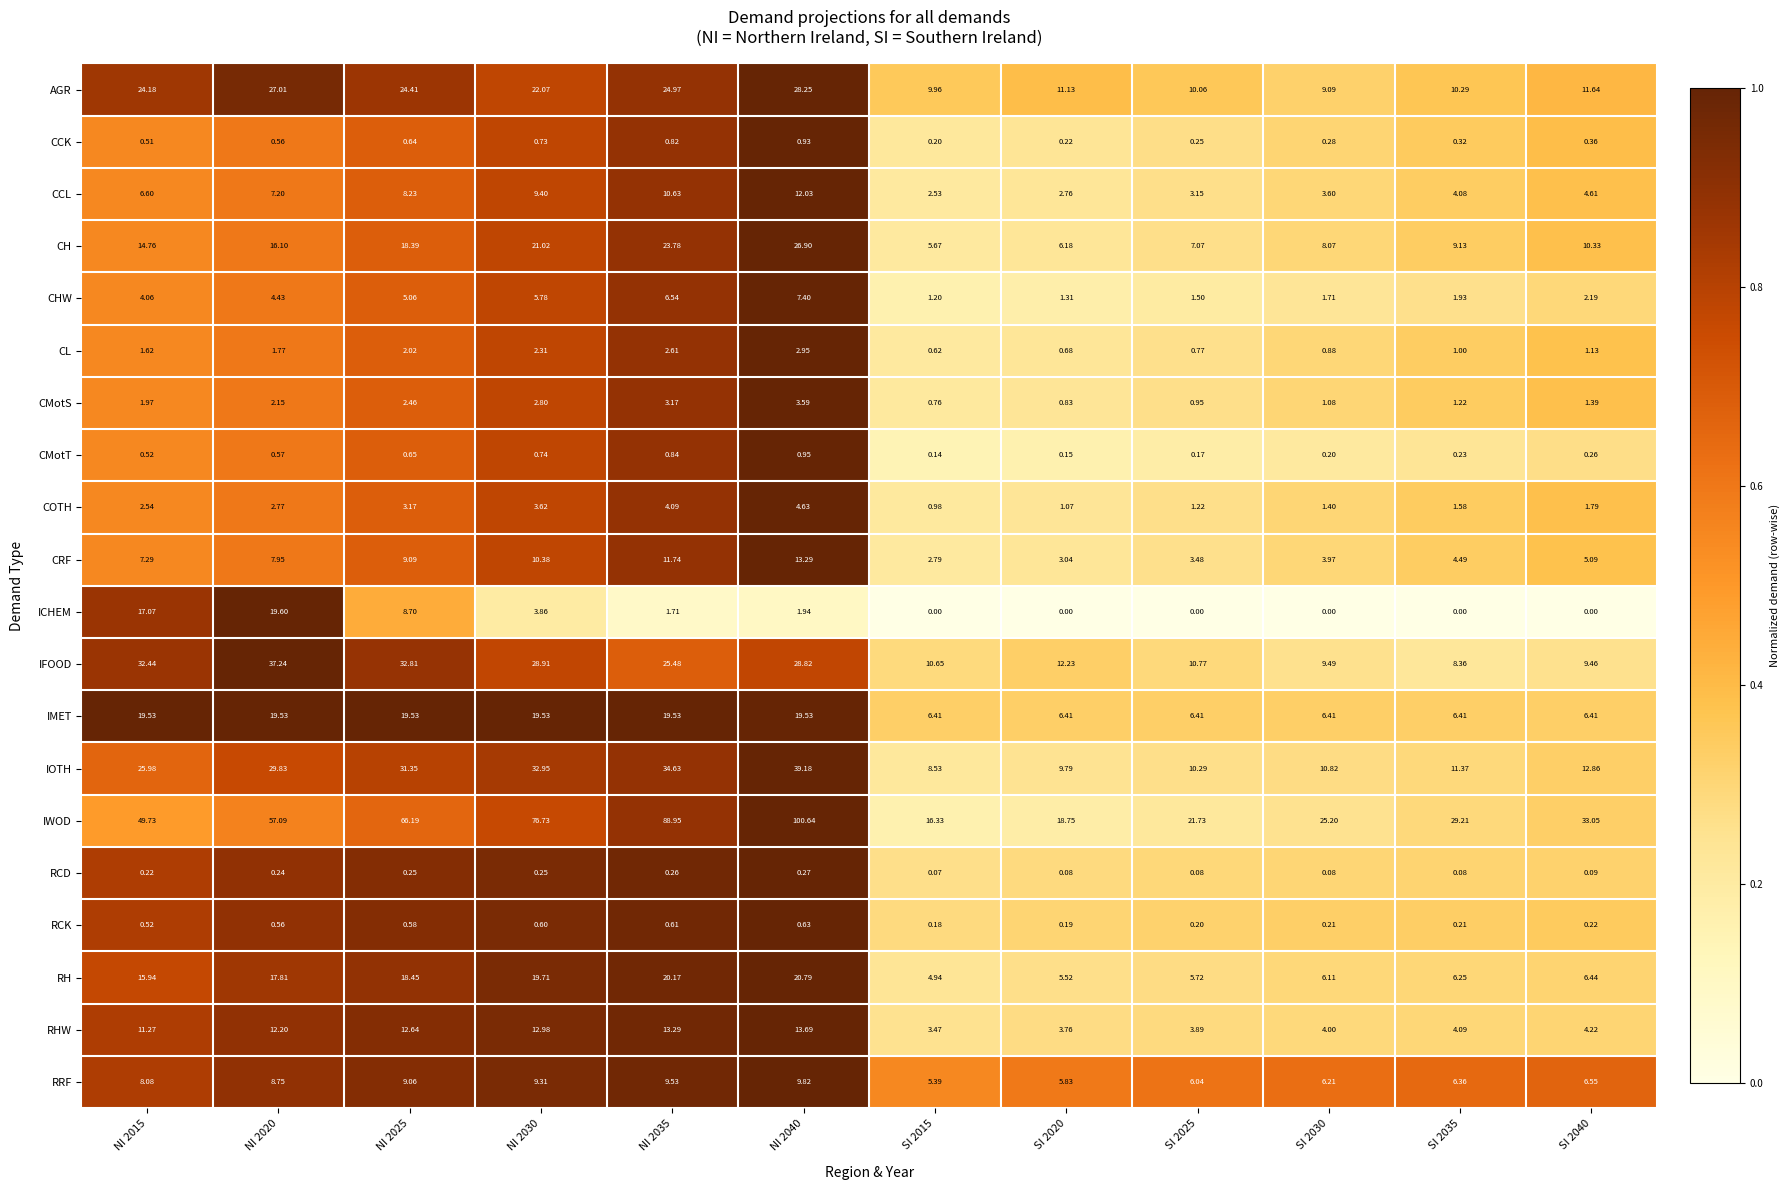

Rank the series at SI 2020 from highest to lowest value.

IWOD, IFOOD, AGR, IOTH, IMET, CH, RRF, RH, RHW, CRF, CCL, CHW, COTH, CMotS, CL, CCK, RCK, CMotT, RCD, ICHEM